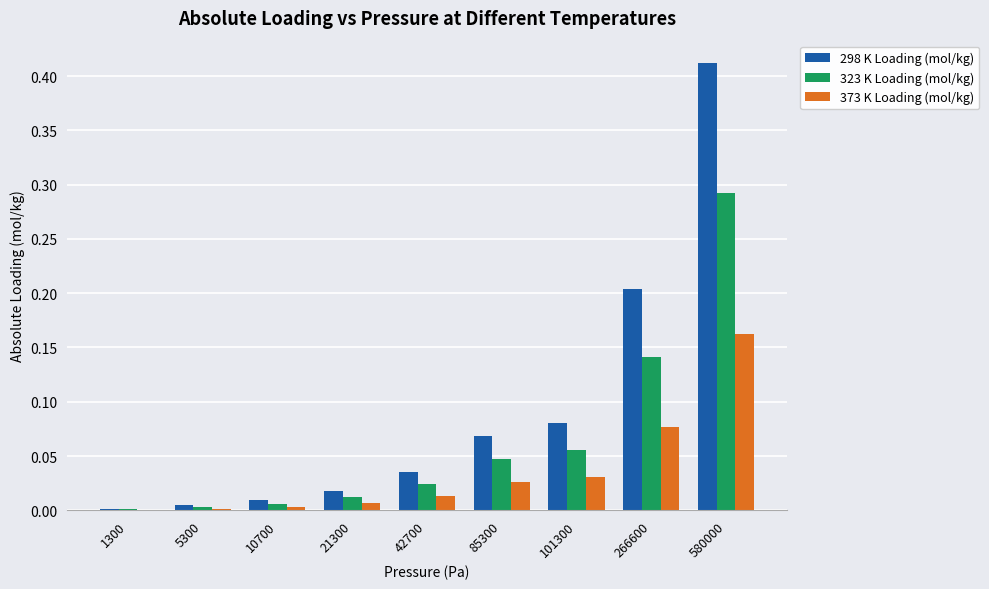

At which category is the sum across all series the highest?

580000